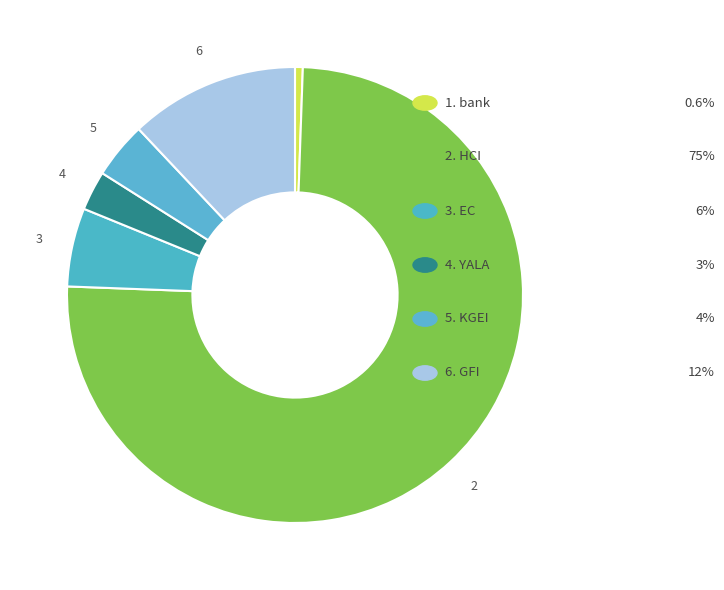

How many slices are in this pie chart?

6